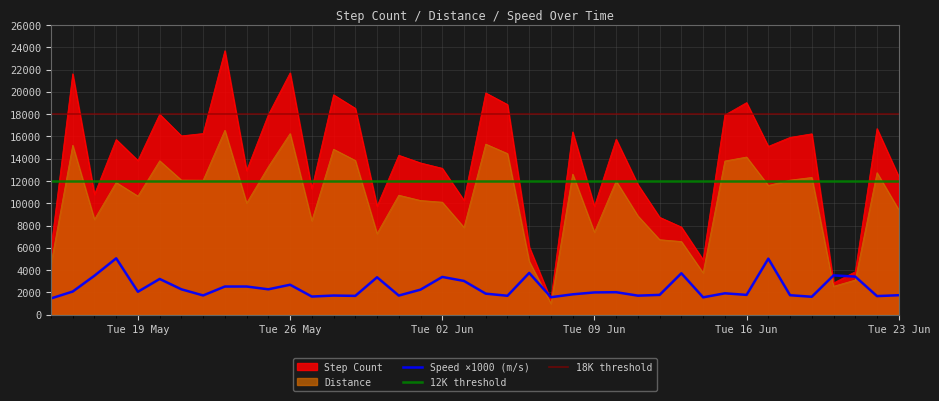

What is the minimum value for Distance?

999.4